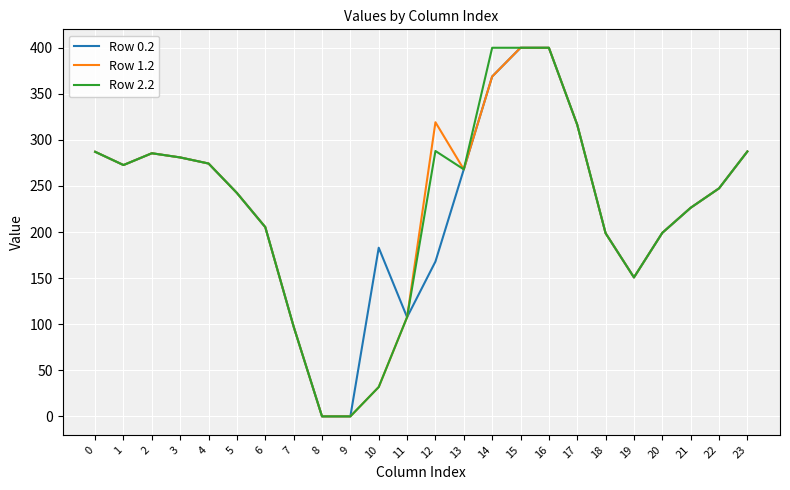

What is the total value across all series at 14?

1137.6